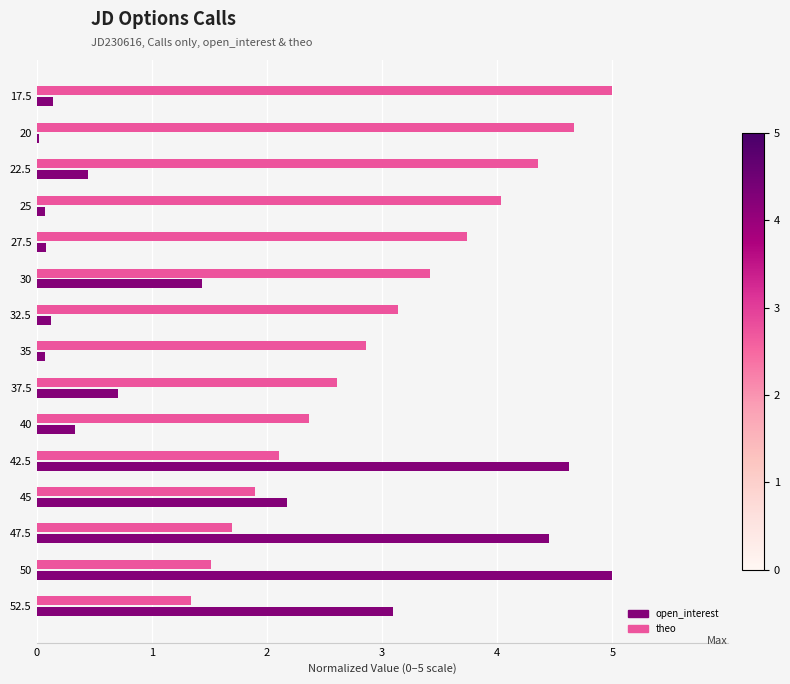

What is the highest value of the theo series?

5.0